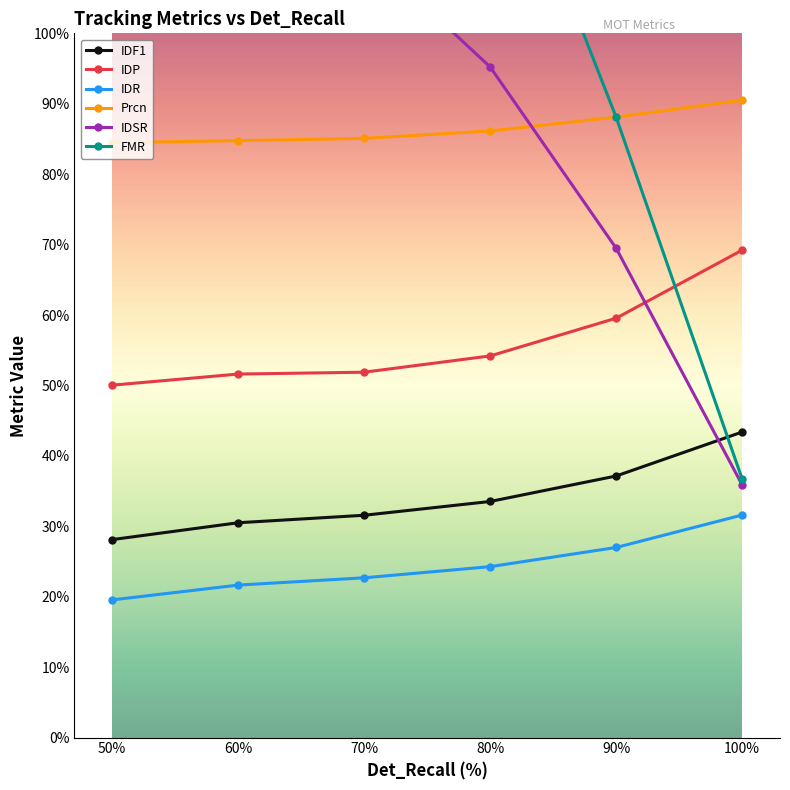

True or false: Prcn and IDP cross at least once.

False